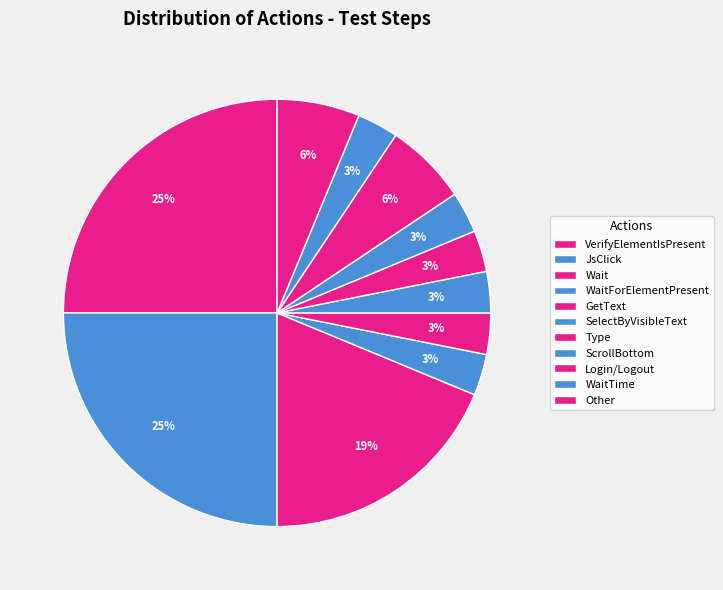

What percentage is the WaitForElementPresent slice, to the nearest percent?

3%